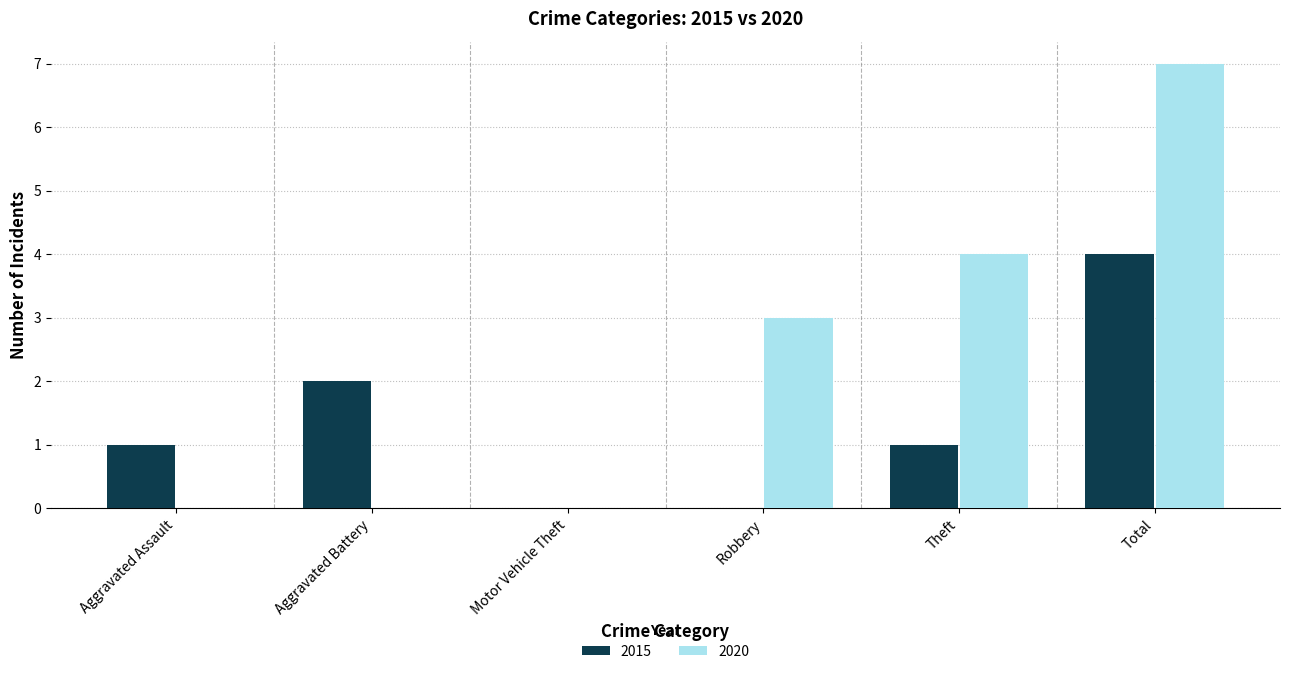

How many distinct data groups are displayed?

2